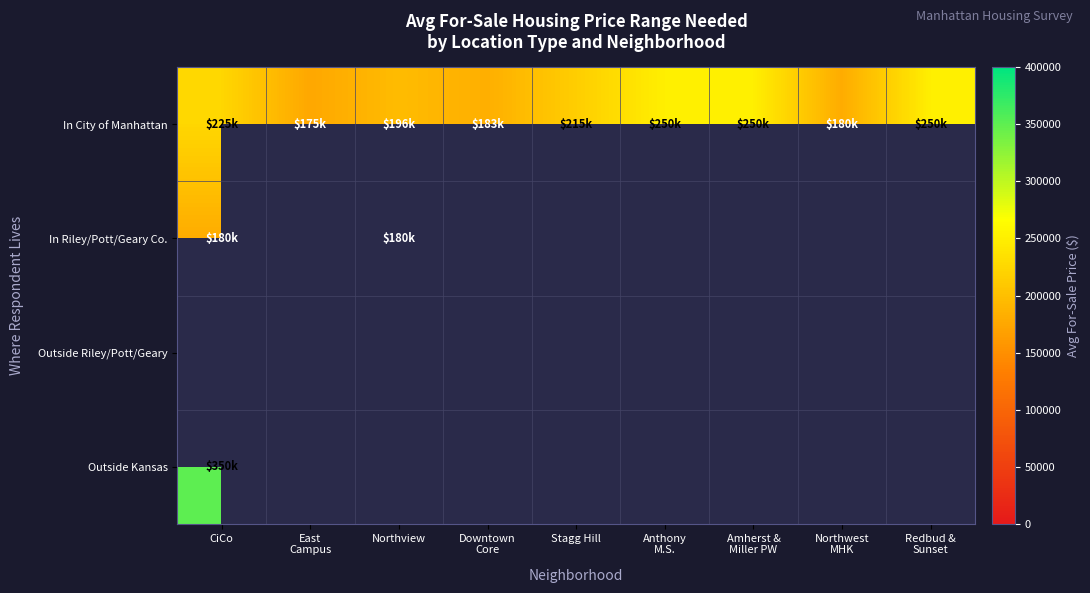

At Northwest MHK, list the series in order from largest to smallest.

In City of Manhattan, In Riley/Pott/Geary Co., Outside Riley/Pott/Geary, Outside Kansas